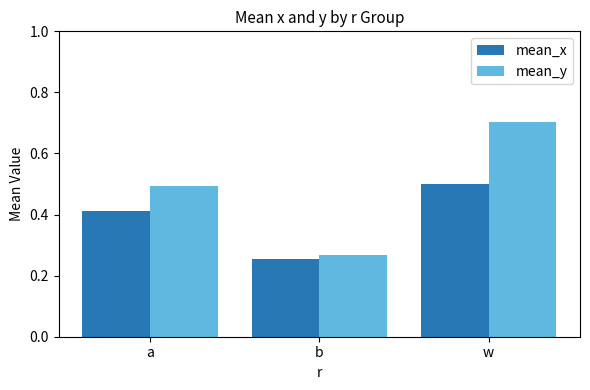

What is the total value across all series at w?

1.2